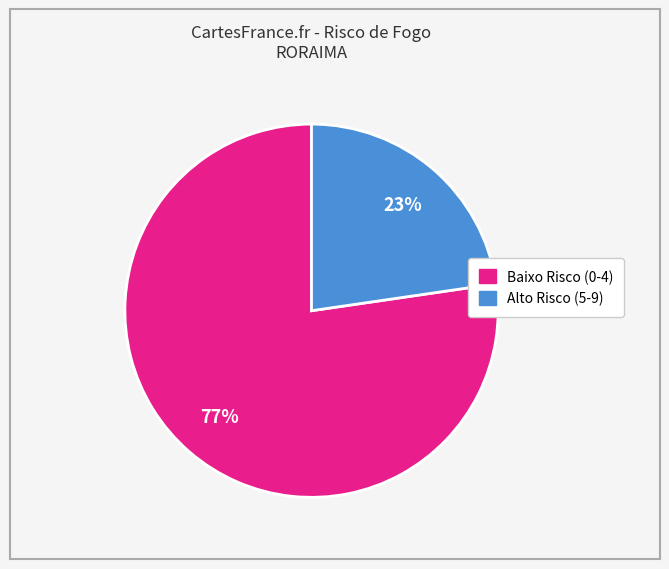

Is there a majority slice in this chart?

Yes